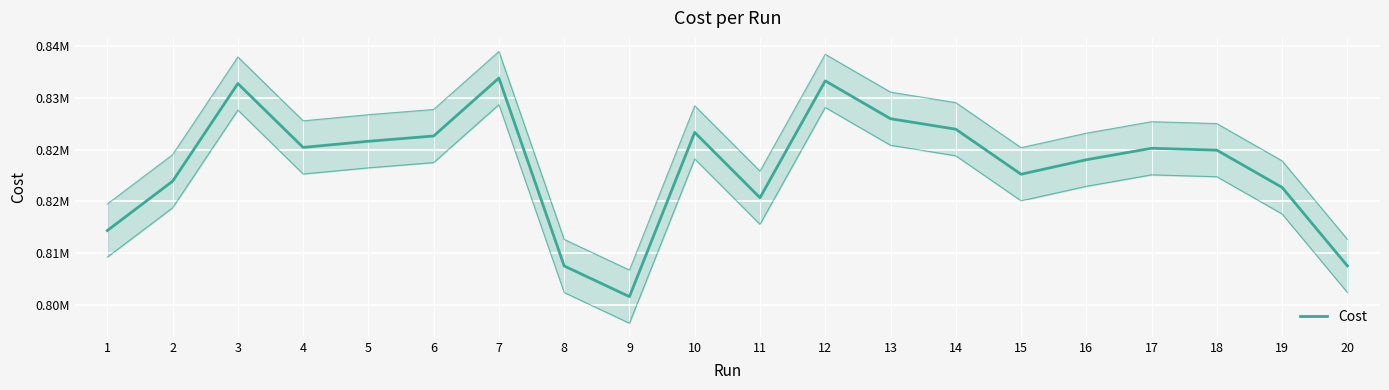

True or false: the data has more than 0 interior local peaks.

True